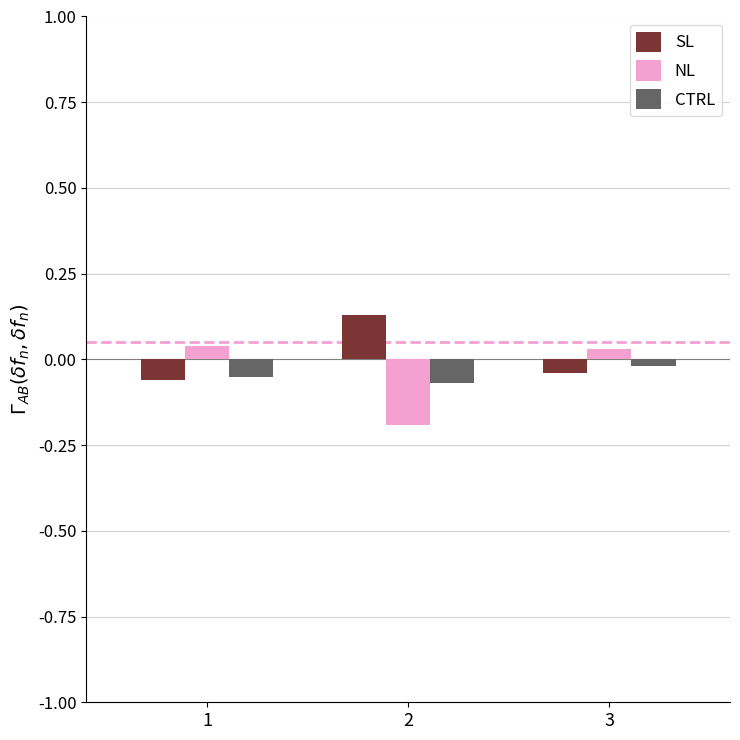

Rank the series by their maximum value, from highest to lowest.

SL, NL, CTRL